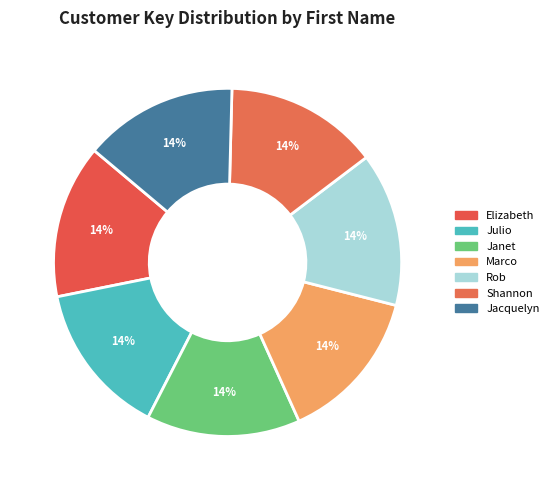

Does Janet account for over 50% of the chart?

No